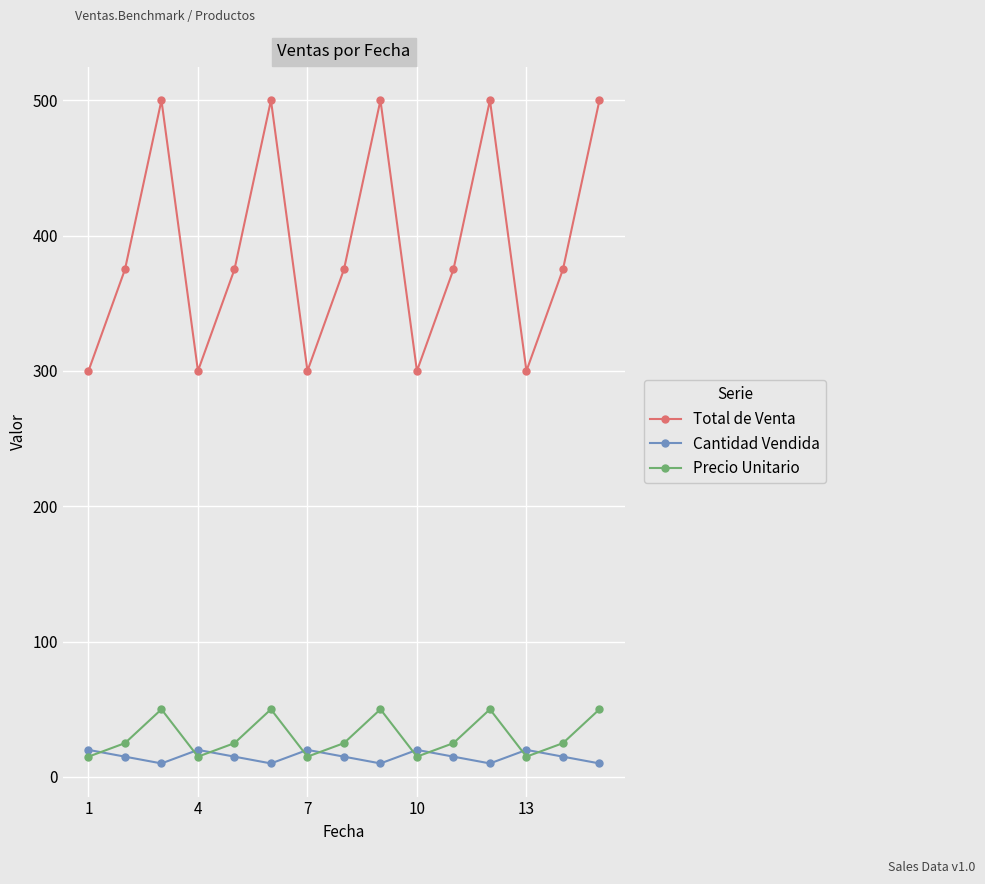

What is the value of the Precio Unitario point at the 4th from the left?

15